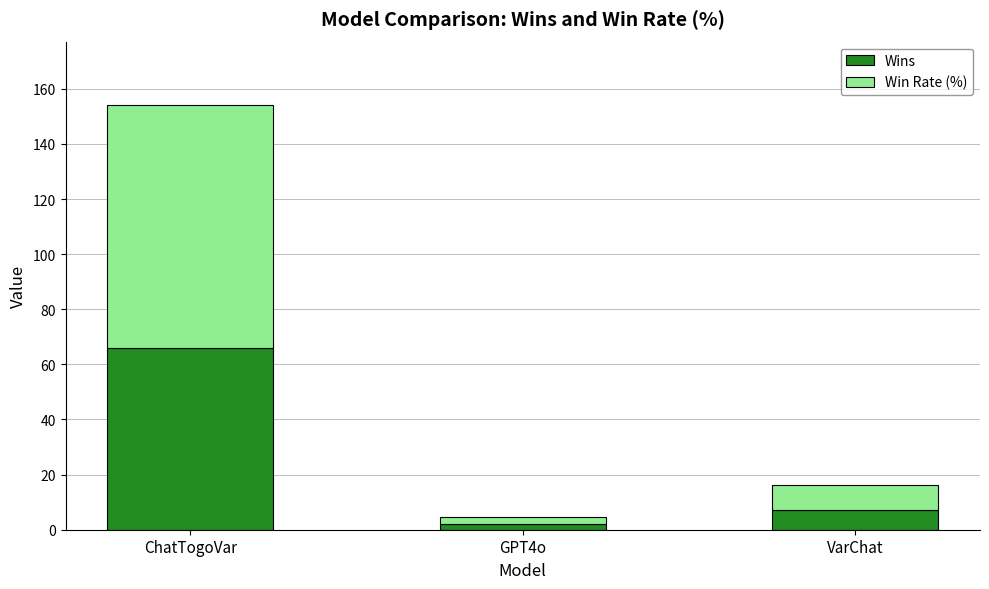

At which category is the sum across all series the highest?

ChatTogoVar